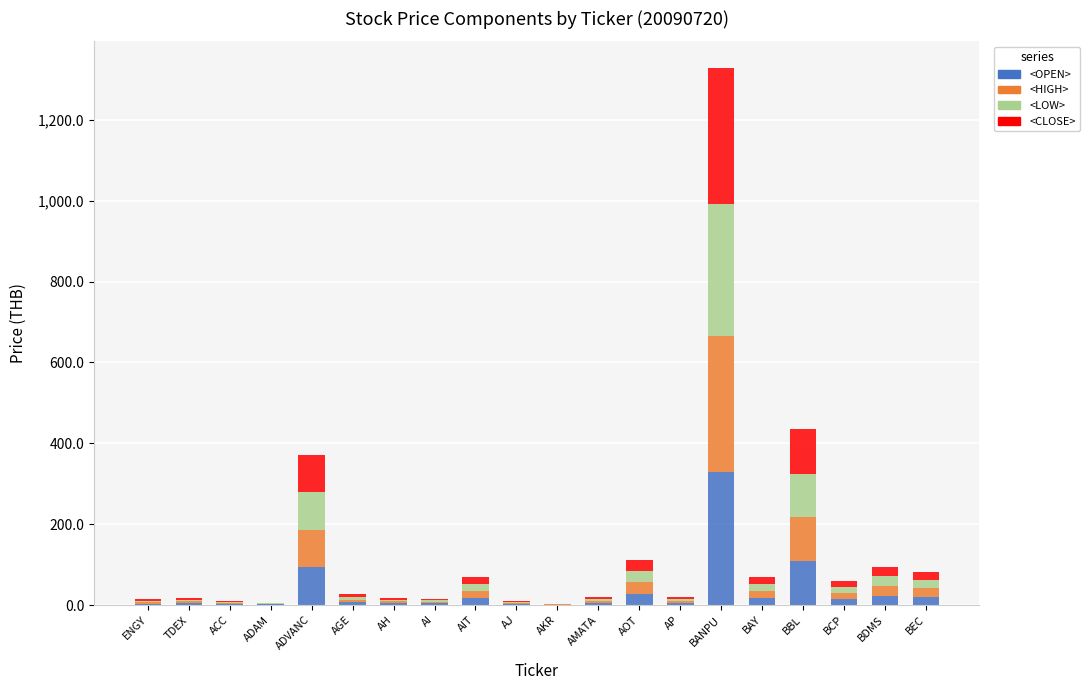

Are the bars grouped side by side (vs. stacked)?

No